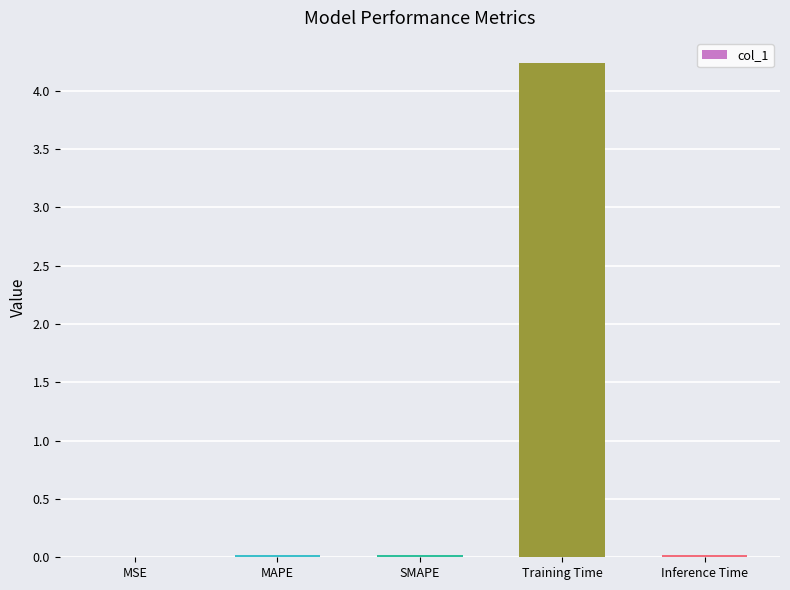

What is the sum of all values?

4.3